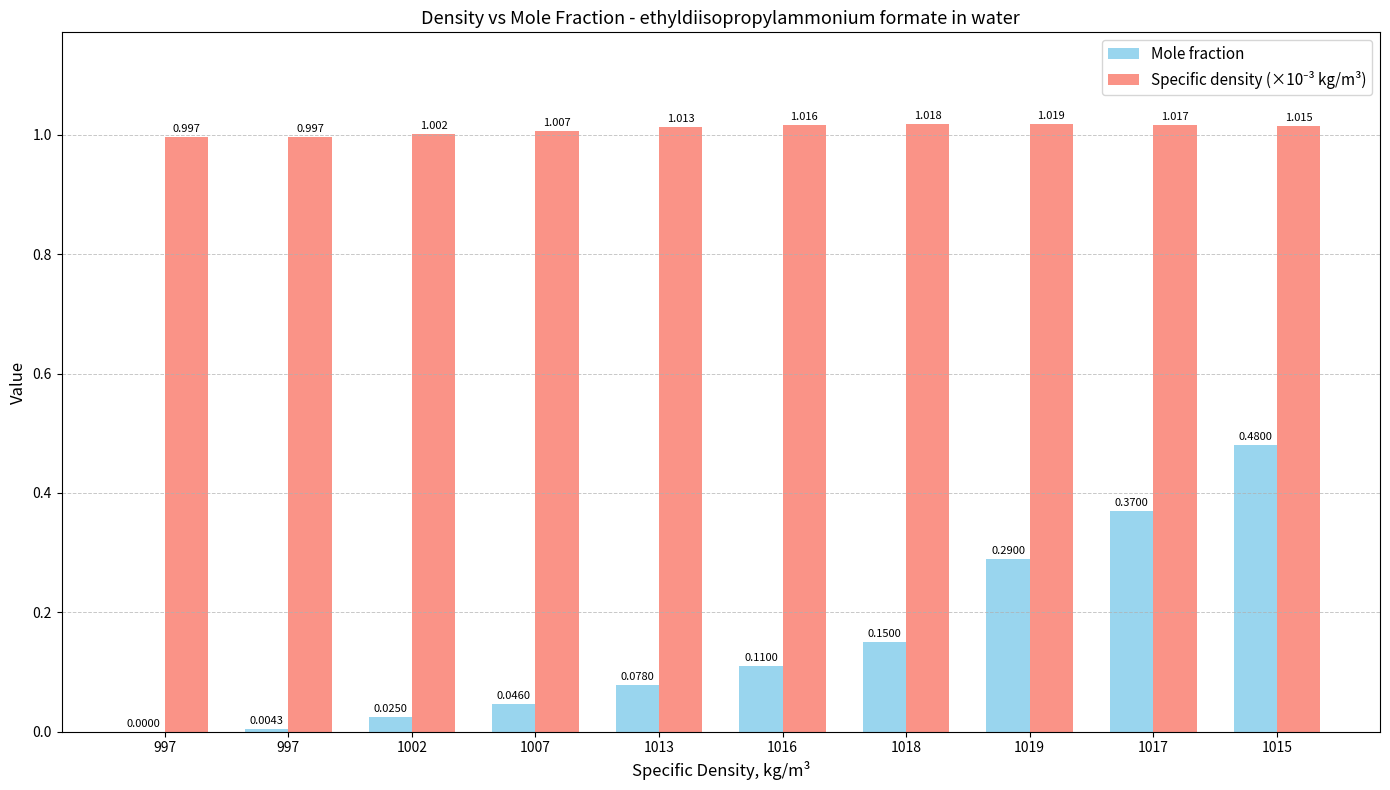

How many positive values does the Mole fraction series have?

9